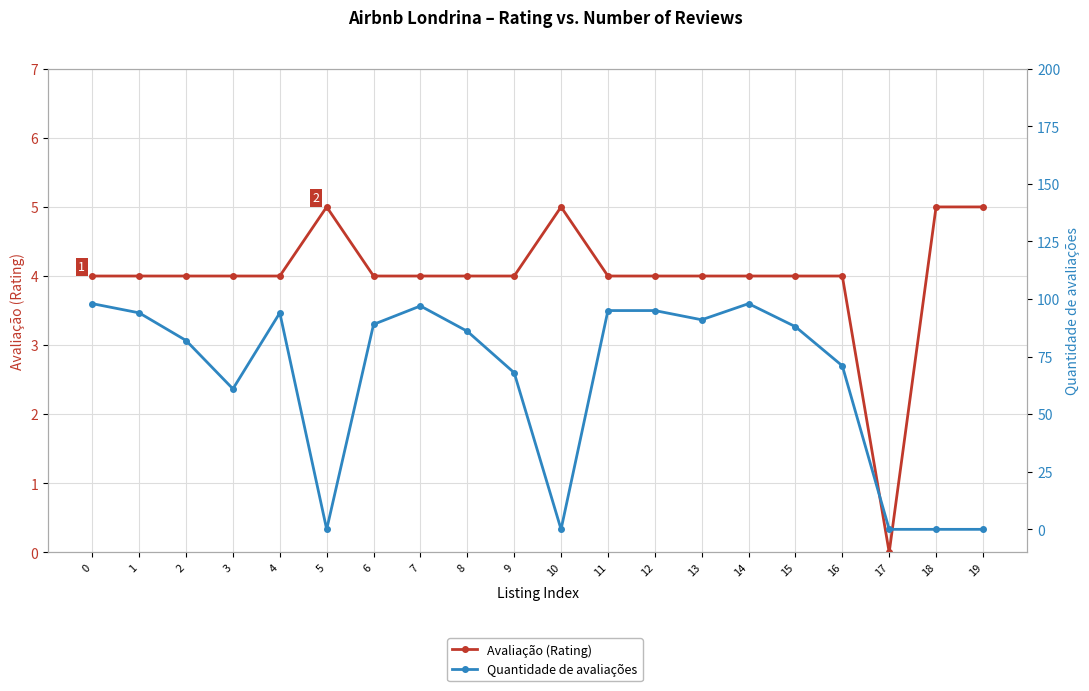

What is the maximum value for Avaliação (Rating)?

5